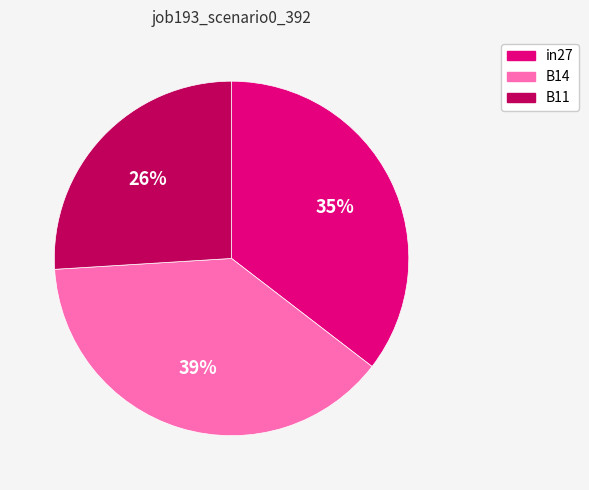

Which has a higher value, B11 or in27?

in27